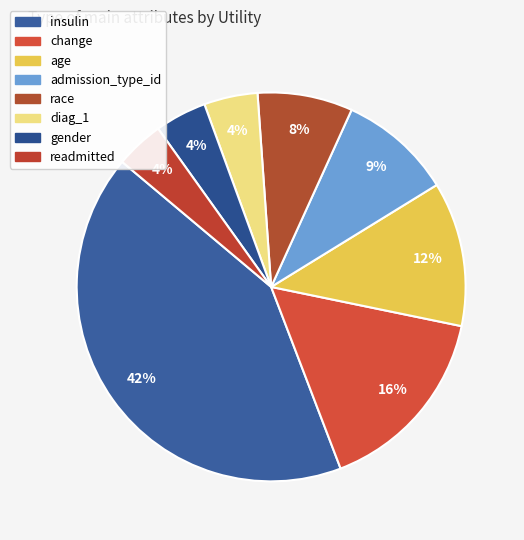

How many segments does this pie chart have?

8